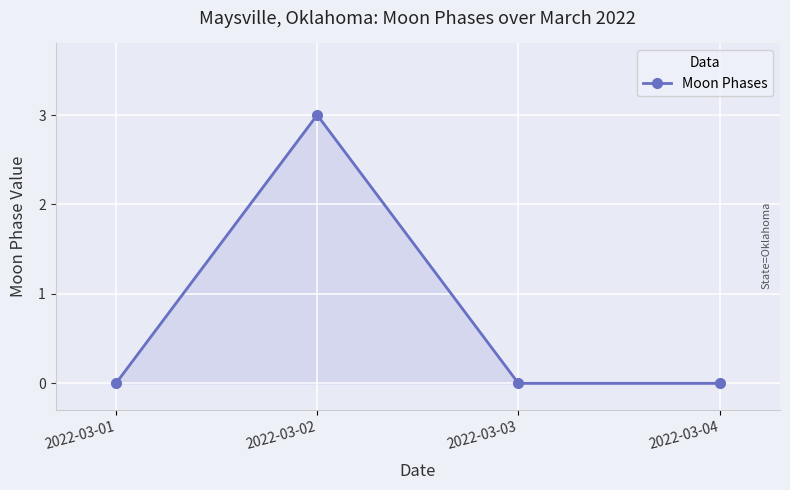

True or false: there are more than 1 points higher than both neighbors.

False